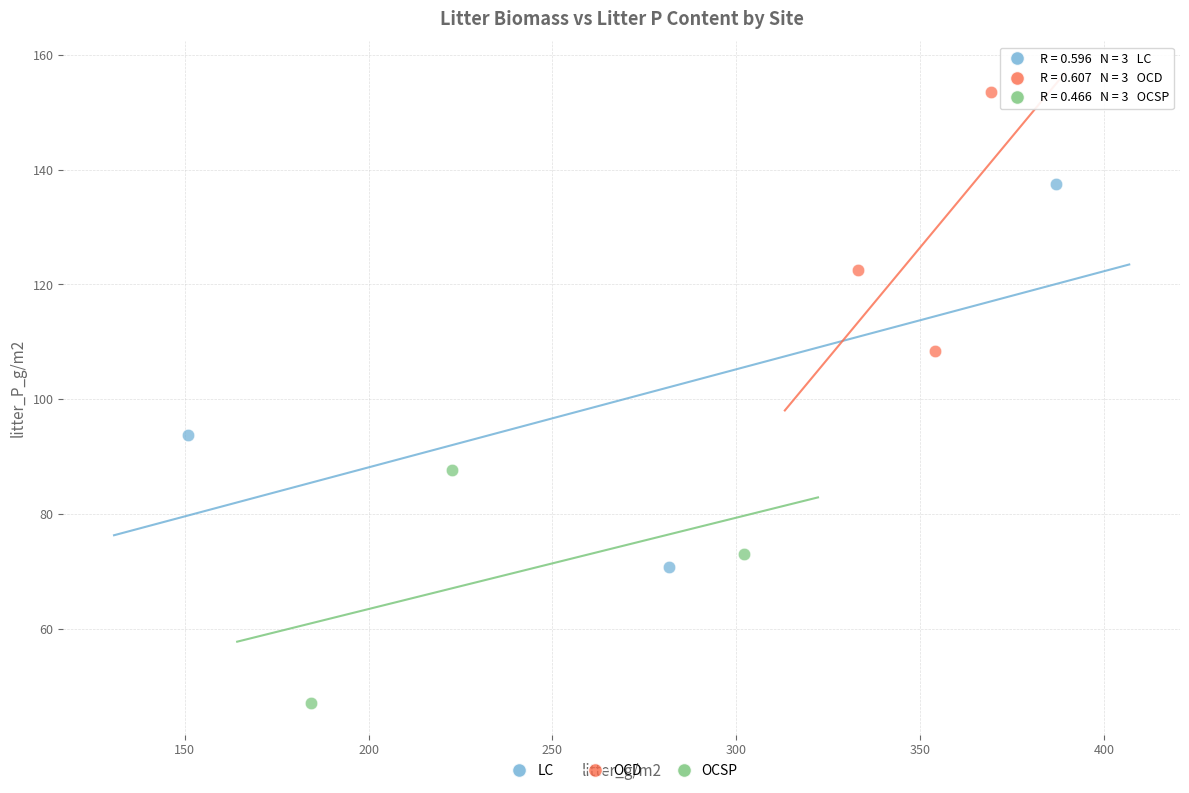

Which series contains the highest Y value?

OCD